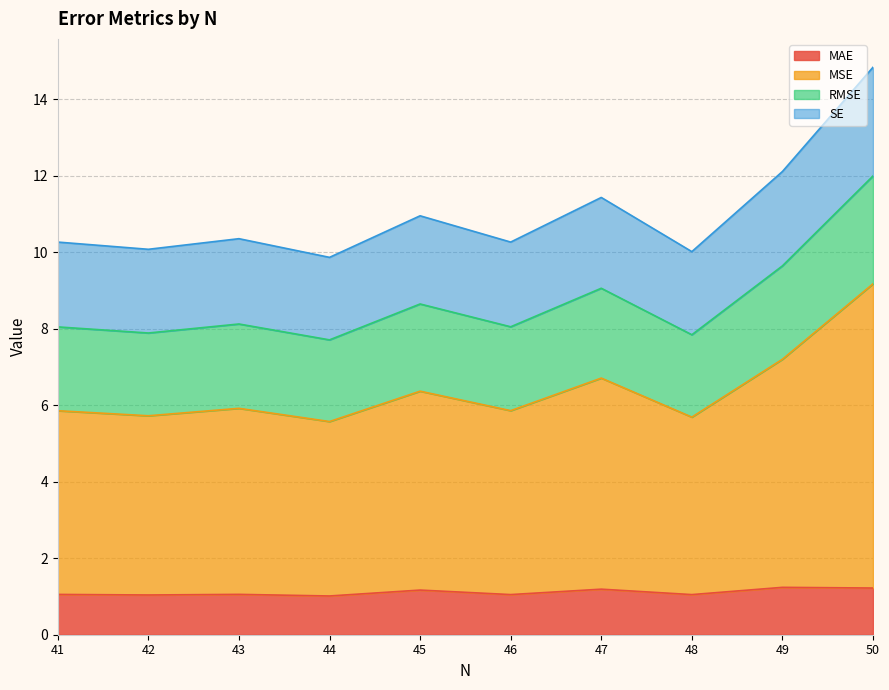

True or false: SE and MSE intersect in this chart.

False